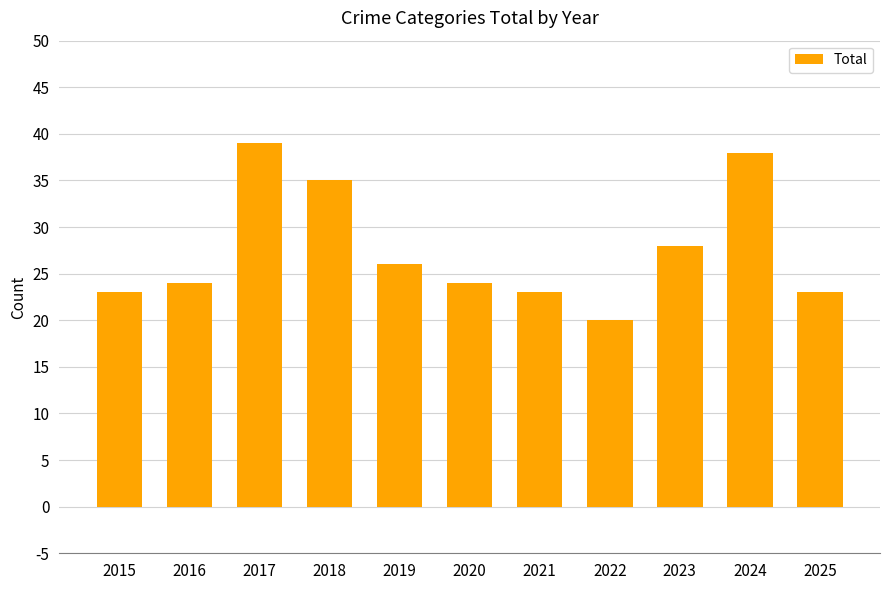

Which category has the lowest value across all series?

2022